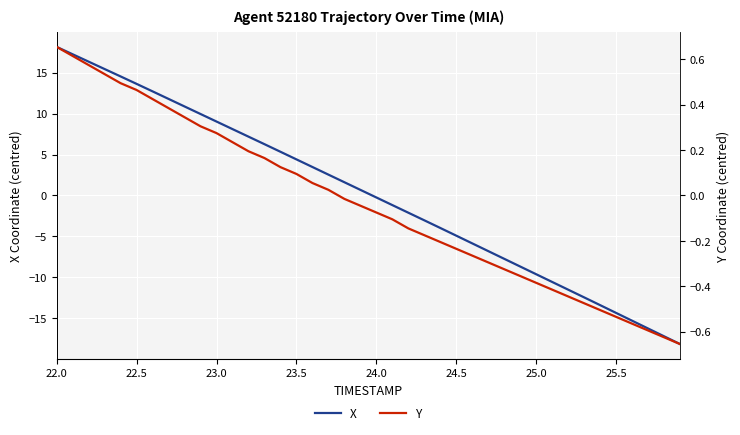

The X series shows 5.3 at 22.0. True or false?

False